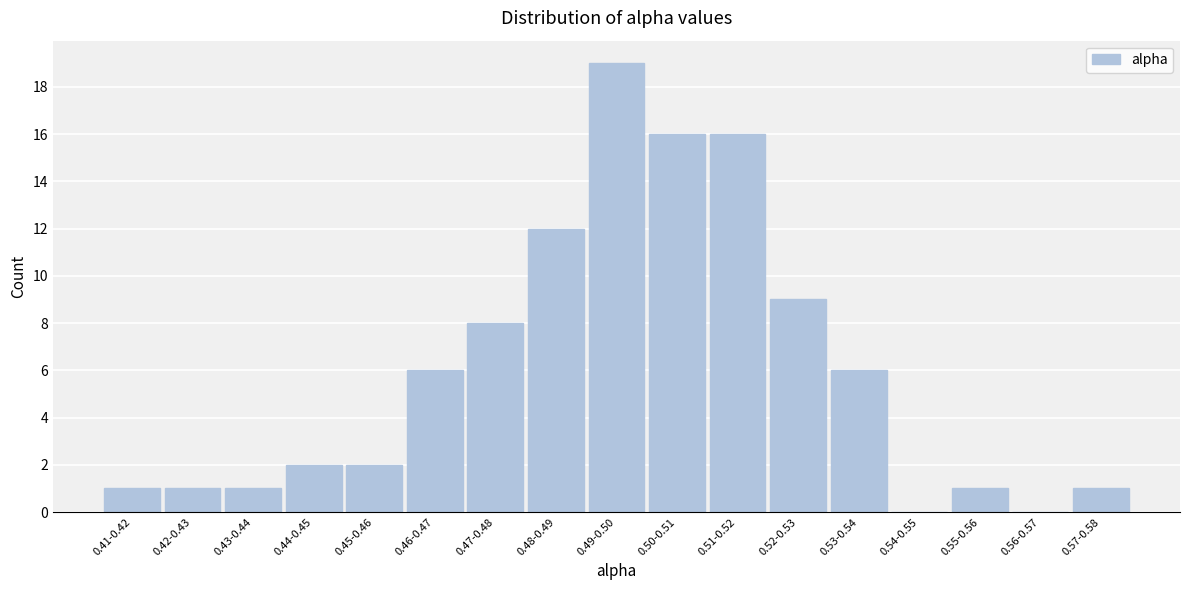

Reading right to left, extract all data points from this chart.

0.57-0.58=1	0.56-0.57=0	0.55-0.56=1	0.54-0.55=0	0.53-0.54=6	0.52-0.53=9	0.51-0.52=16	0.50-0.51=16	0.49-0.50=19	0.48-0.49=12	0.47-0.48=8	0.46-0.47=6	0.45-0.46=2	0.44-0.45=2	0.43-0.44=1	0.42-0.43=1	0.41-0.42=1